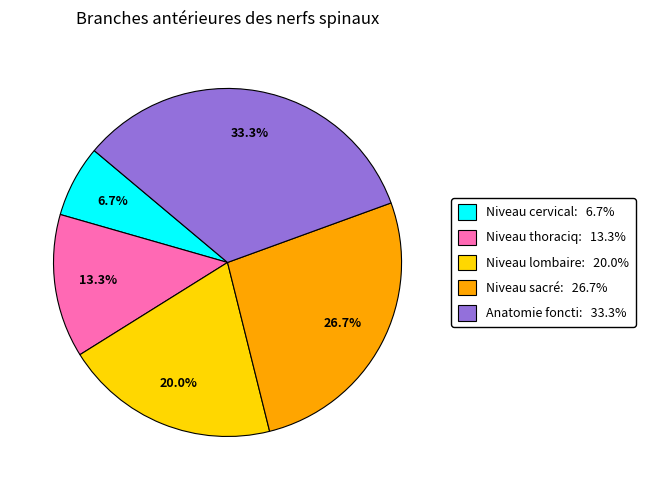

Is there a majority slice in this chart?

No